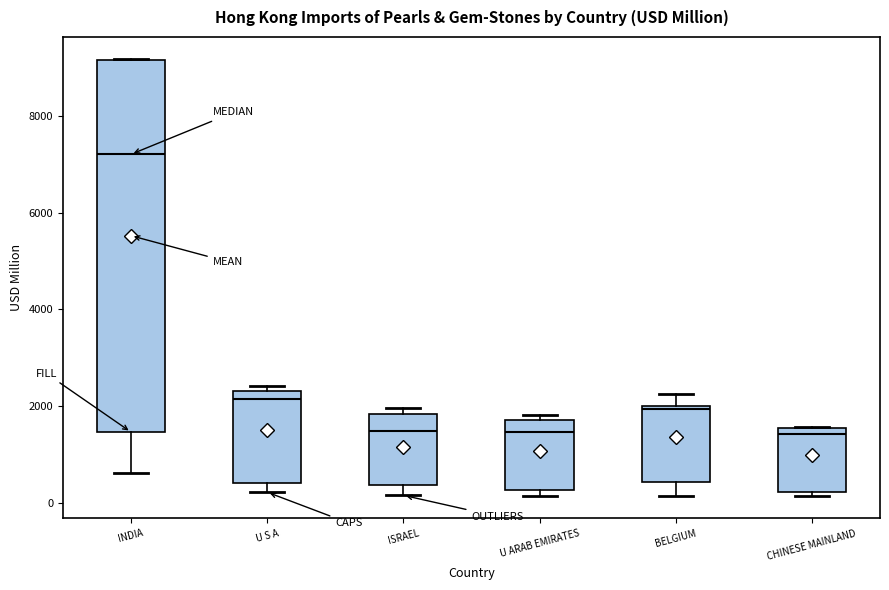

Which box has the highest median line?

INDIA